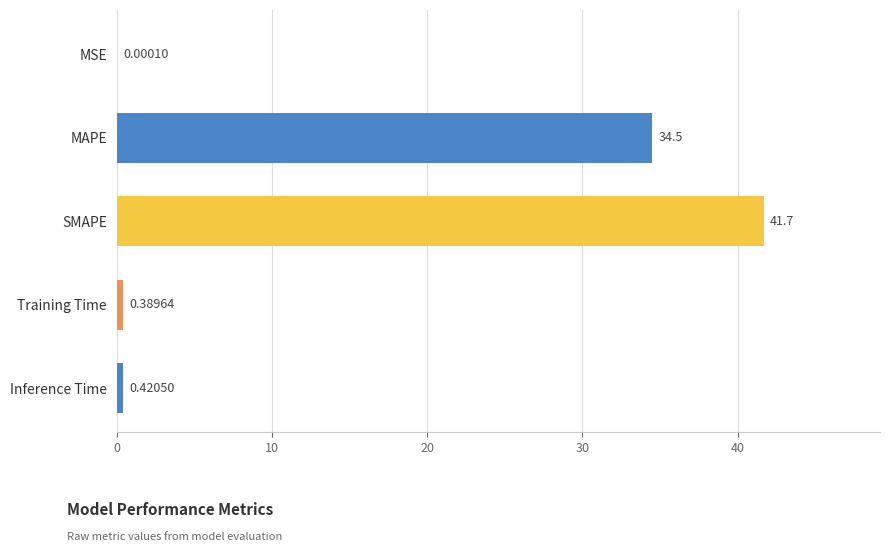

What is the average value?

15.4